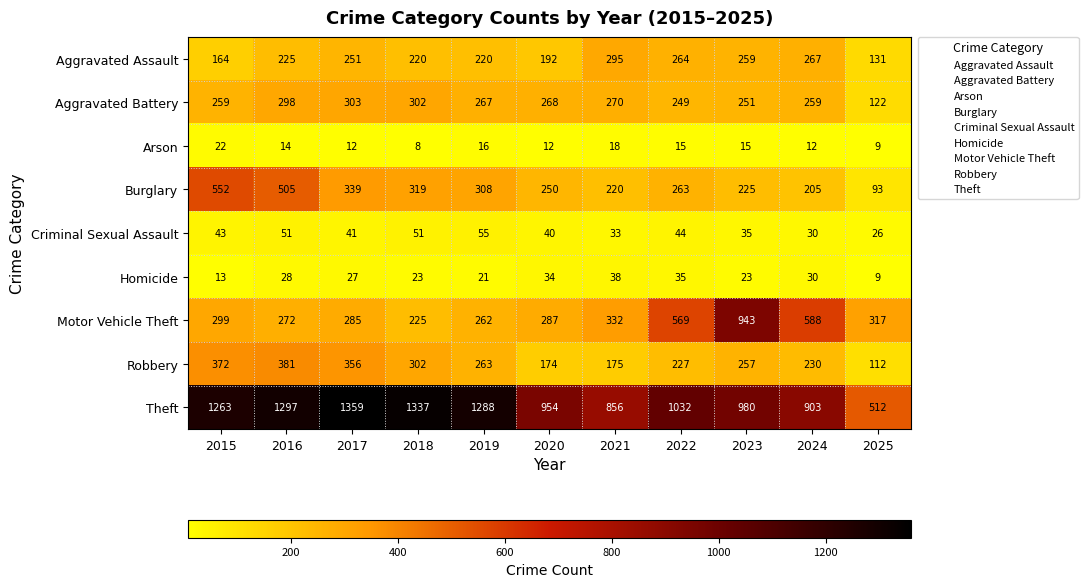

What is the minimum value shown in the chart?

8